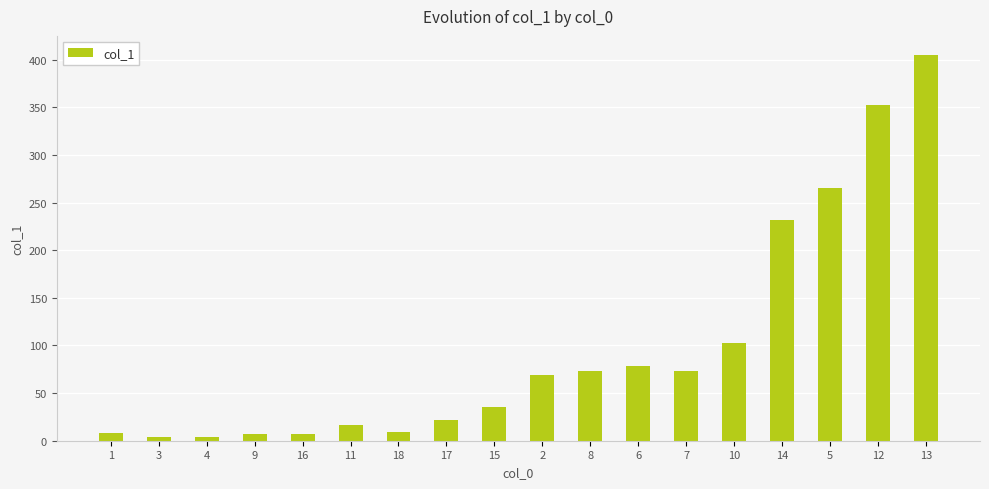

What is the label of the 3rd bar from the left?

4